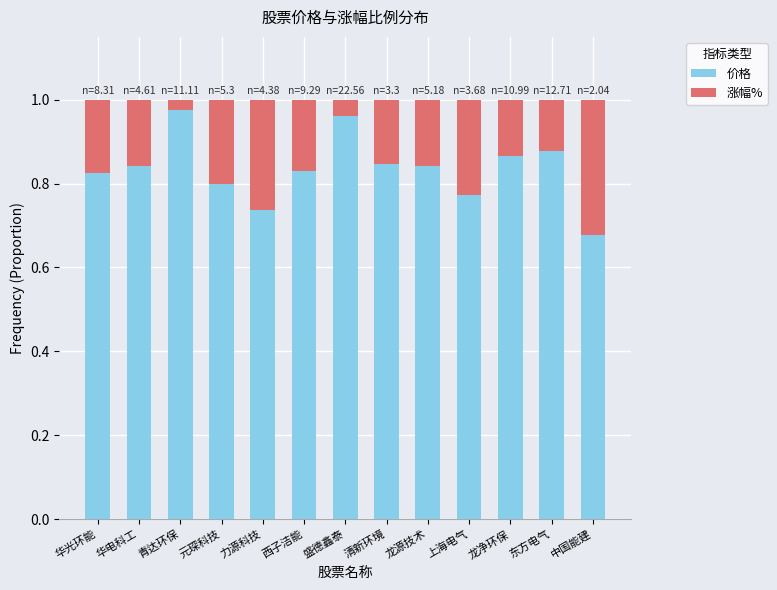

Are the bars grouped side by side (vs. stacked)?

No